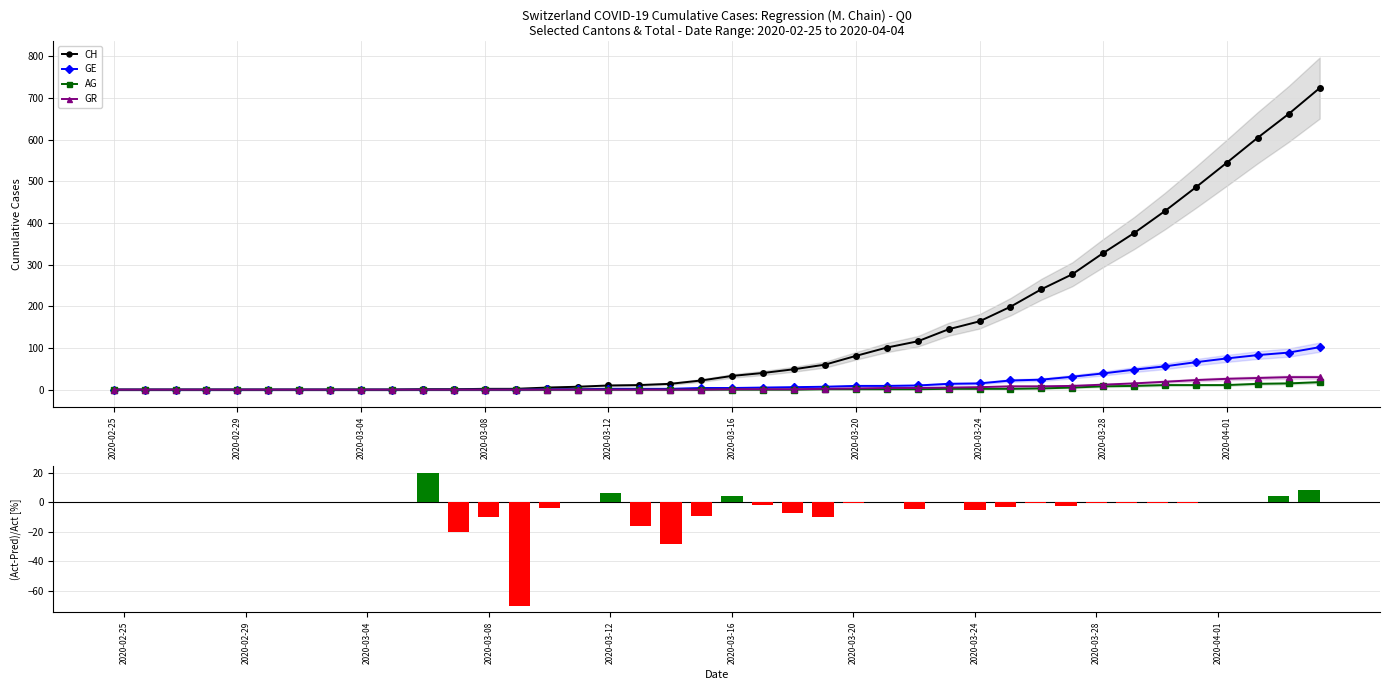

Which series has the largest total across all categories?

CH